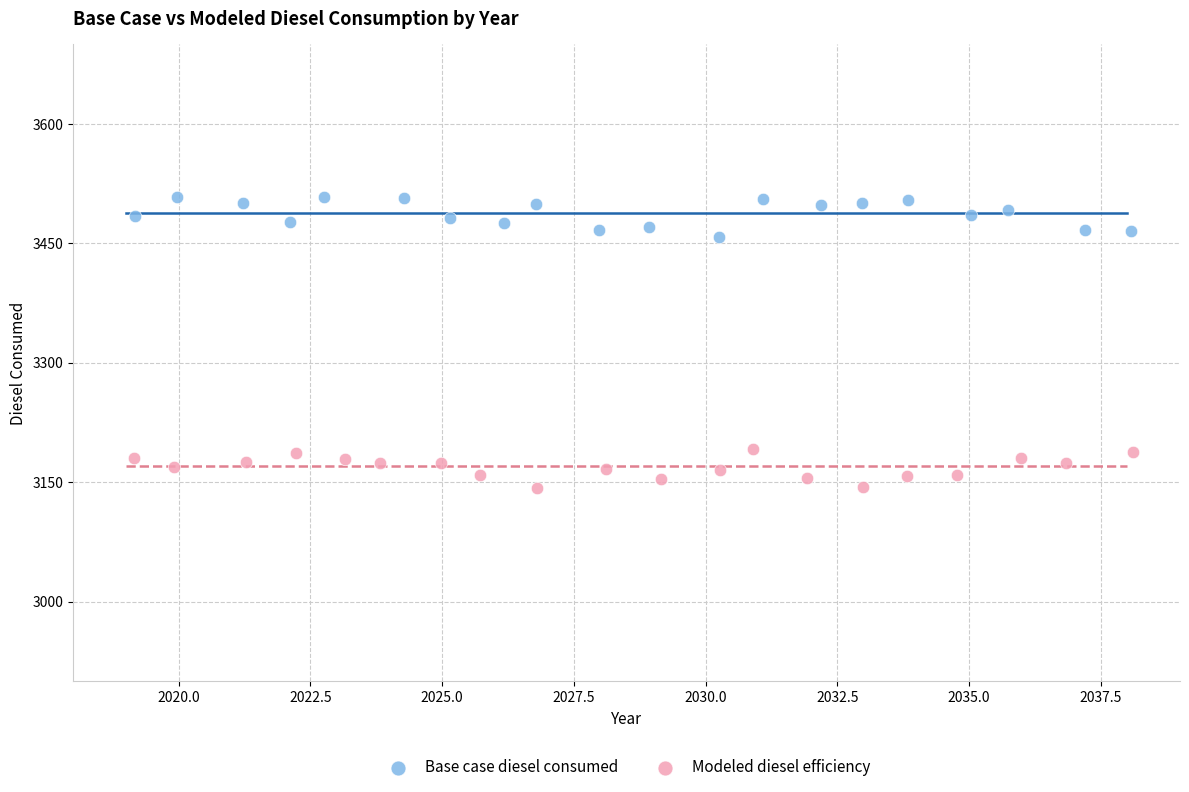

Which series contains the highest Y value?

Base case diesel consumed